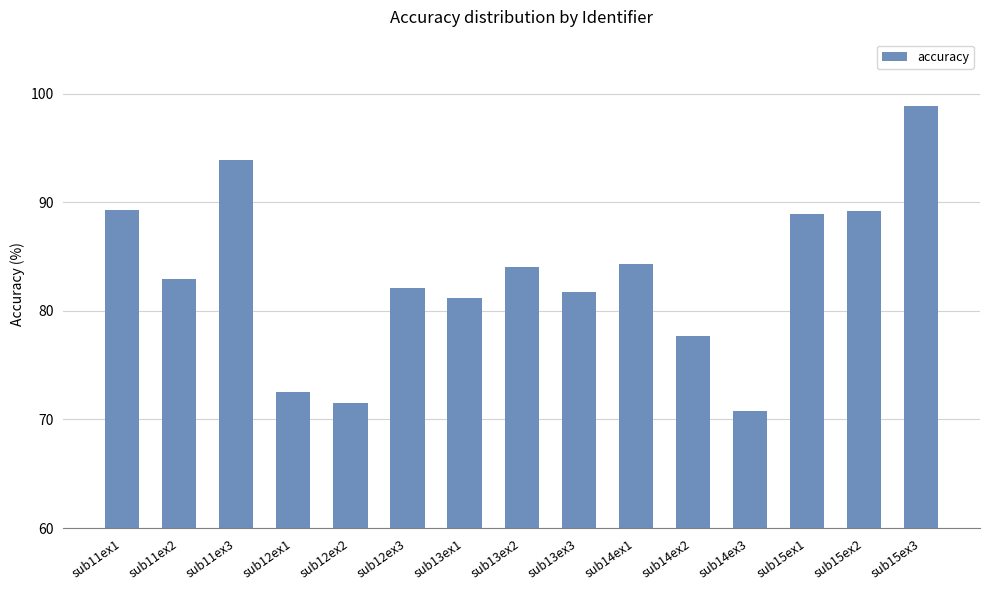

Count the number of data series in this chart.

1